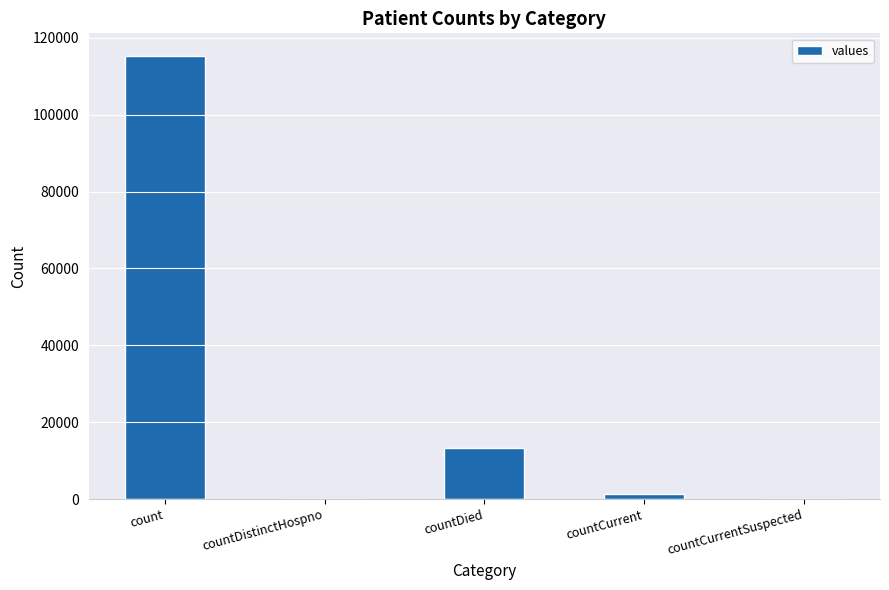

True or false: the data shows 115379 at count.

True